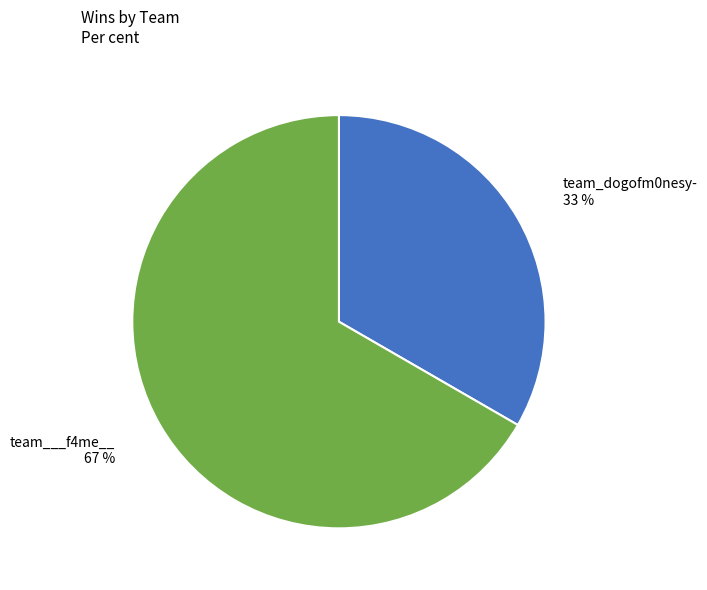

The team___f4me__ slice represents 54% of the pie. True or false?

False